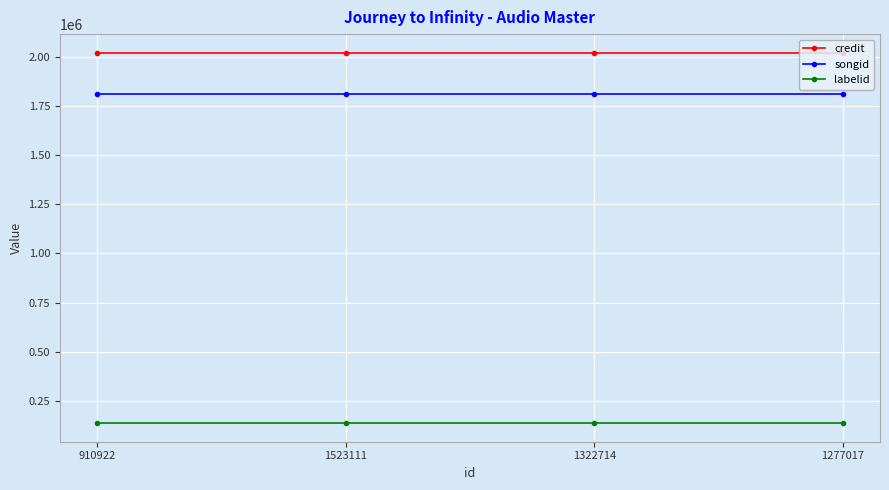

Count the number of data series in this chart.

3